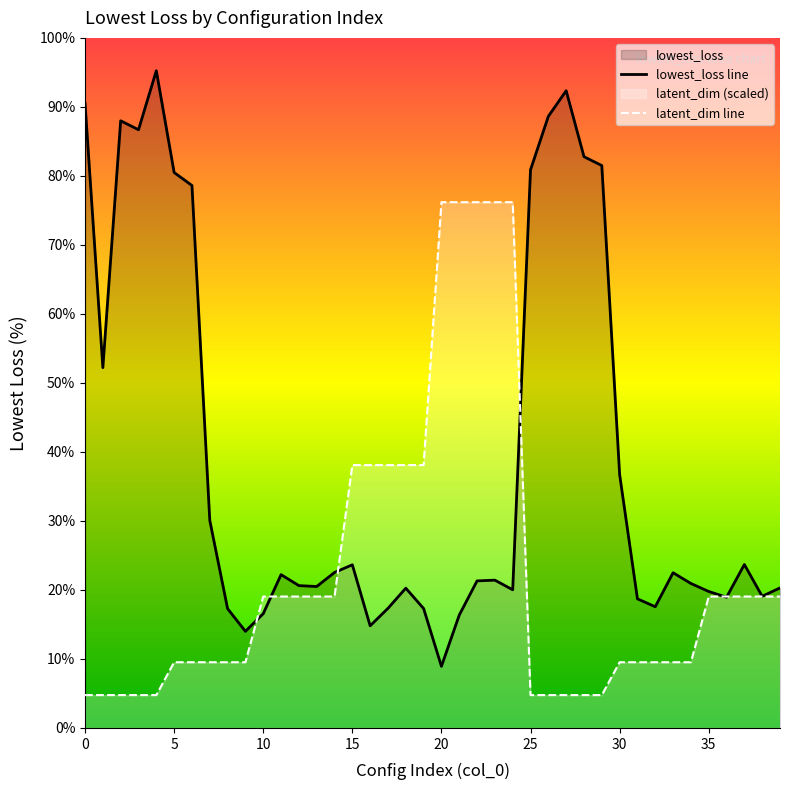

Which series changed the most between 3 and 36?

lowest_loss